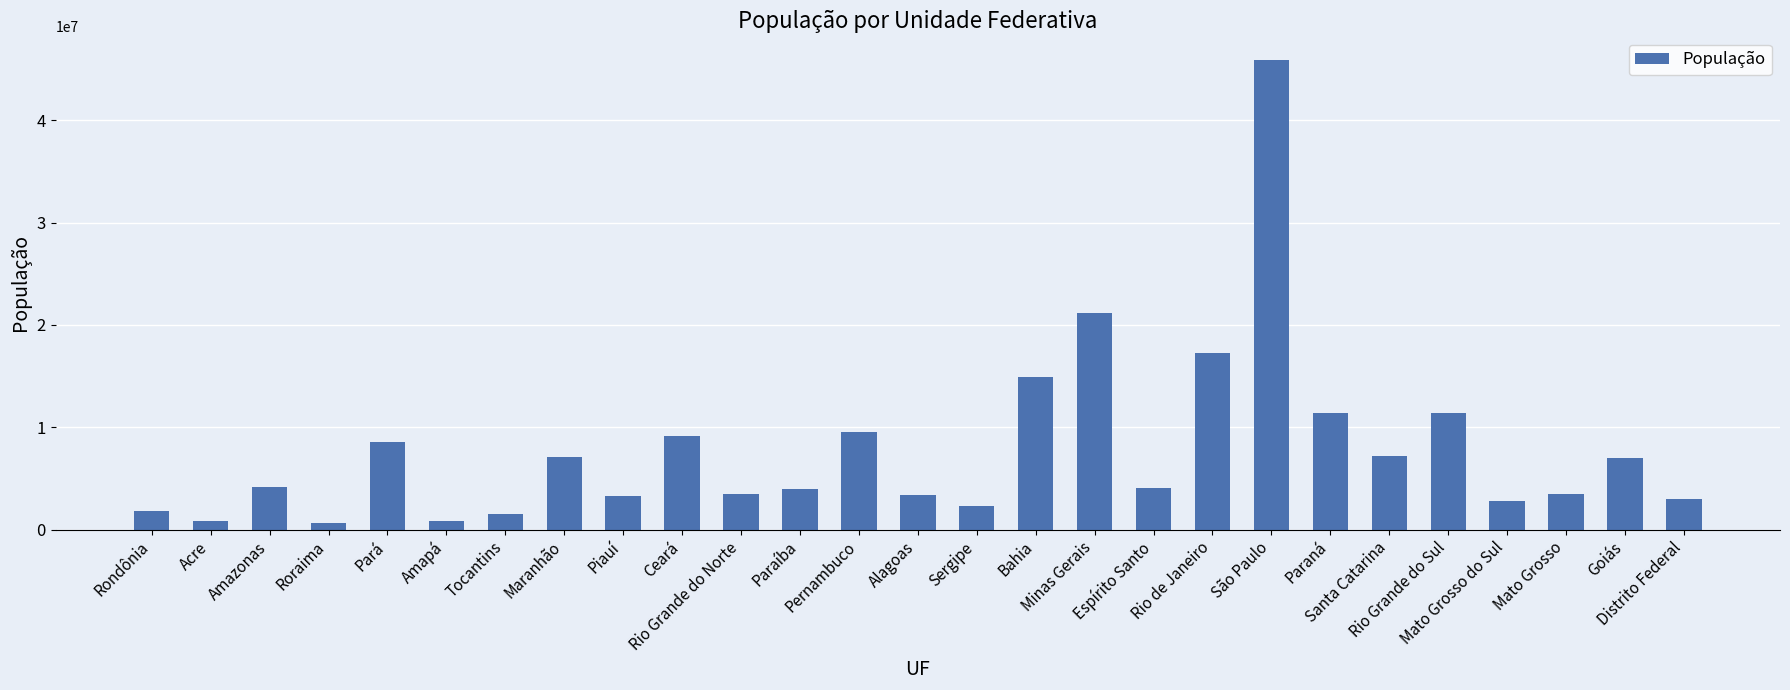

What is the greatest value displayed?

45919049